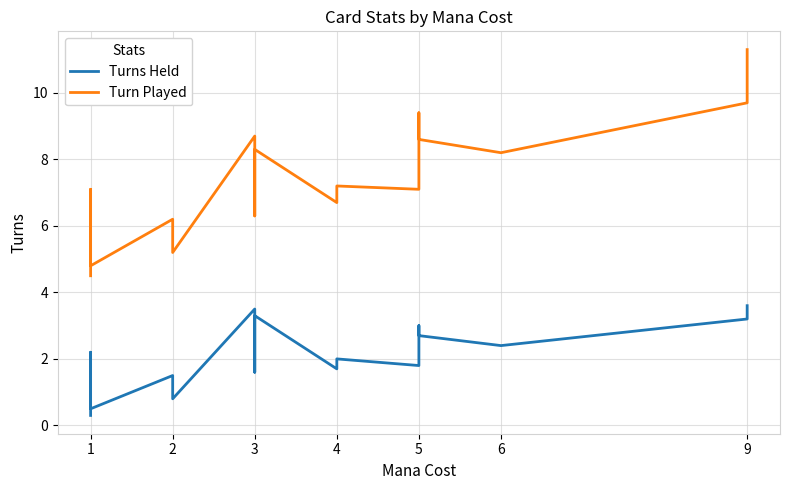

What is the difference between the maximum and minimum values in the Turn Played series?

6.8